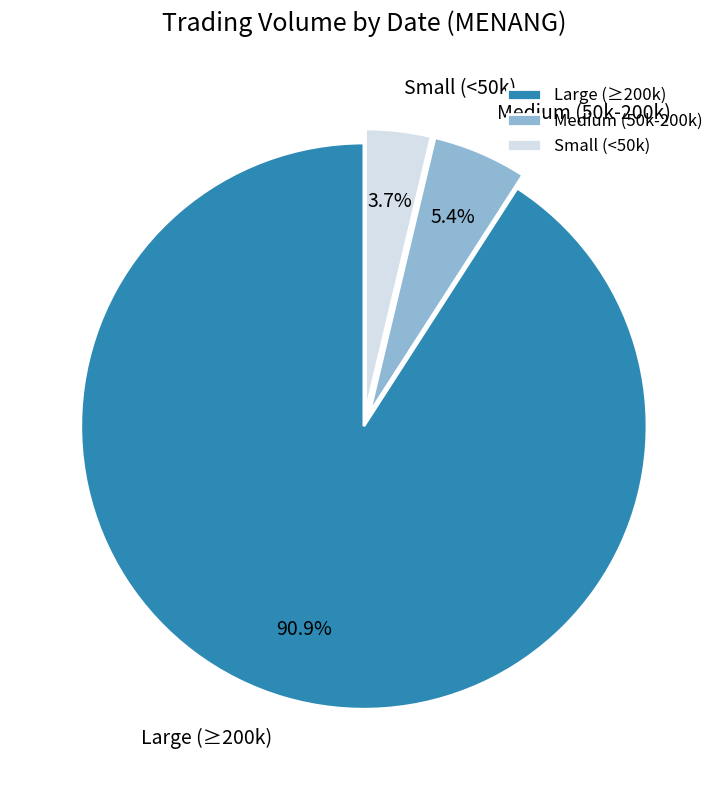

How many slices are in this pie chart?

3